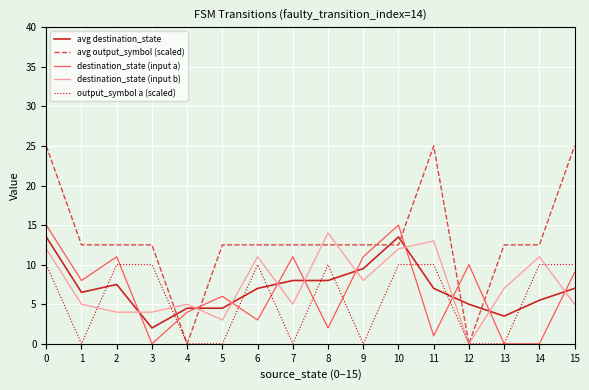

True or false: avg output_symbol (scaled) has a value of 12.5 at 13.

True